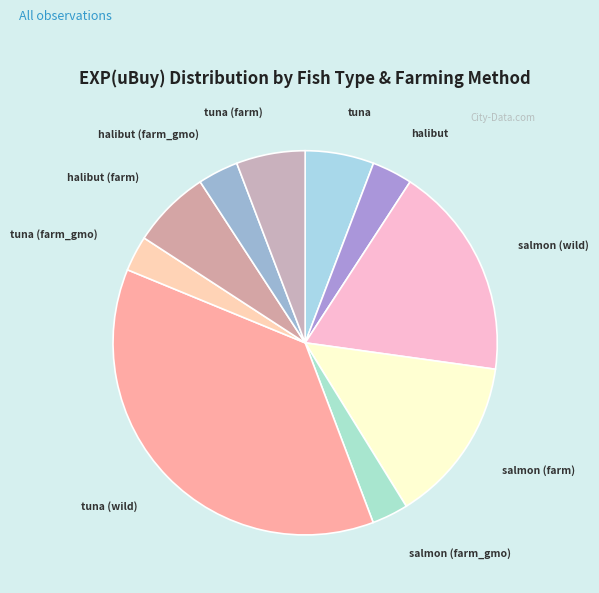

Does tuna (farm_gmo) account for over 50% of the chart?

No